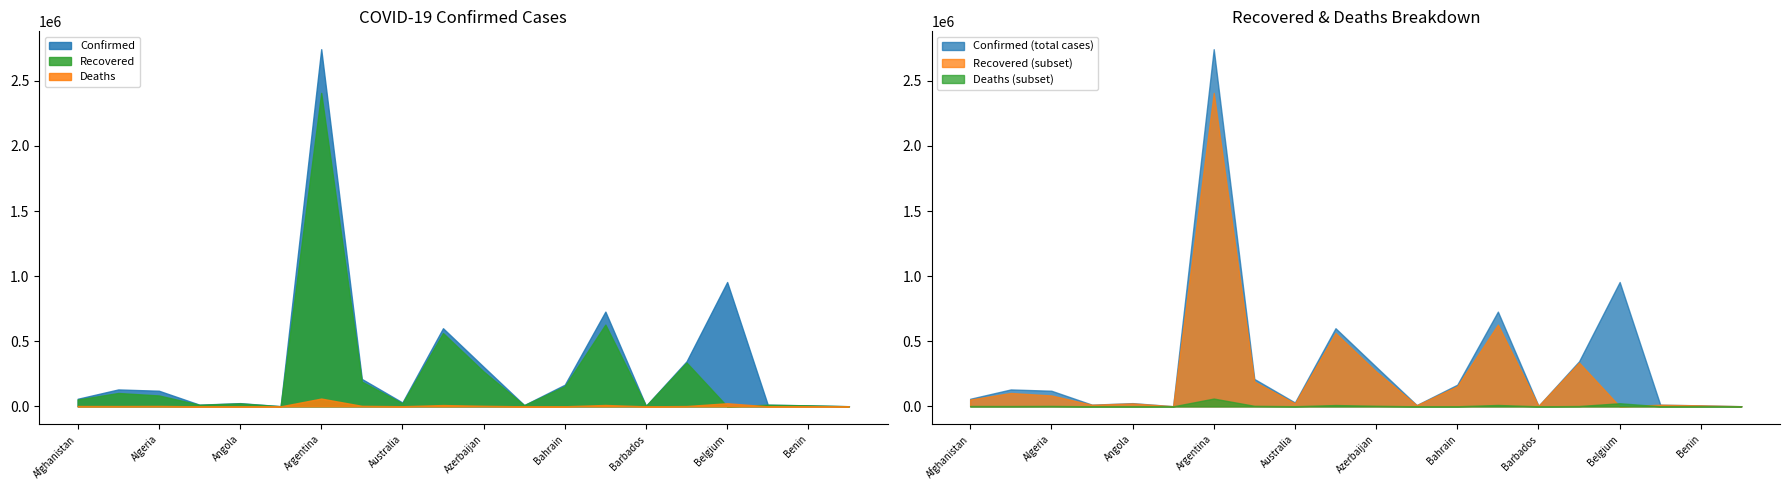

Reading left to right, extract all data points from this chart.

Confirmed: Afghanistan=58037	Albania=129842	Algeria=119992	Andorra=12874	Angola=24661	Antigua and Barbuda=1217	Argentina=2743620	Armenia=210518	Australia=29578	Austria=600089	Azerbaijan=303858	Bahamas=9791	Bahrain=166157	Bangladesh=727780	Barbados=3793	Belarus=345998	Belgium=955056	Belize=12568	Benin=7720	Bhutan=966
Recovered: Afghanistan=52301	Albania=102601	Algeria=83636	Andorra=12285	Angola=22647	Antigua and Barbuda=995	Argentina=2407853	Armenia=190271	Australia=23178	Austria=563256	Azerbaijan=267485	Bahamas=9059	Bahrain=154711	Bangladesh=628111	Barbados=3692	Belarus=336227	Belgium=0	Belize=12161	Benin=7510	Bhutan=883
Deaths: Afghanistan=2549	Albania=2353	Algeria=3165	Andorra=123	Angola=565	Antigua and Barbuda=31	Argentina=59792	Armenia=3944	Australia=910	Austria=9997	Azerbaijan=4203	Bahamas=194	Bahrain=605	Bangladesh=10588	Barbados=44	Belarus=2443	Belgium=23834	Belize=318	Benin=97	Bhutan=1